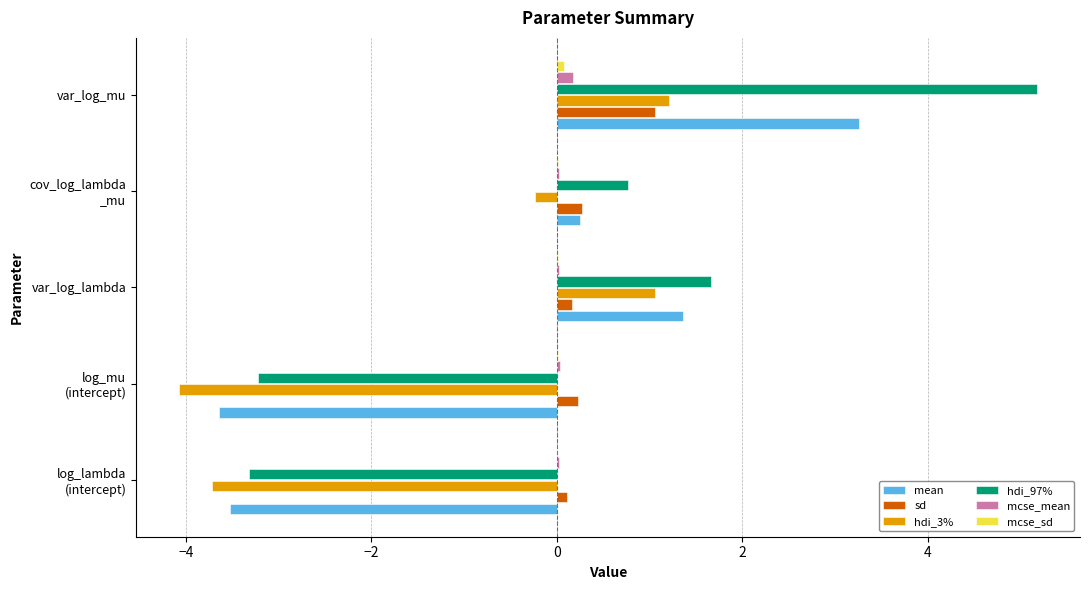

What is the sum of all hdi_97% values?

1.1